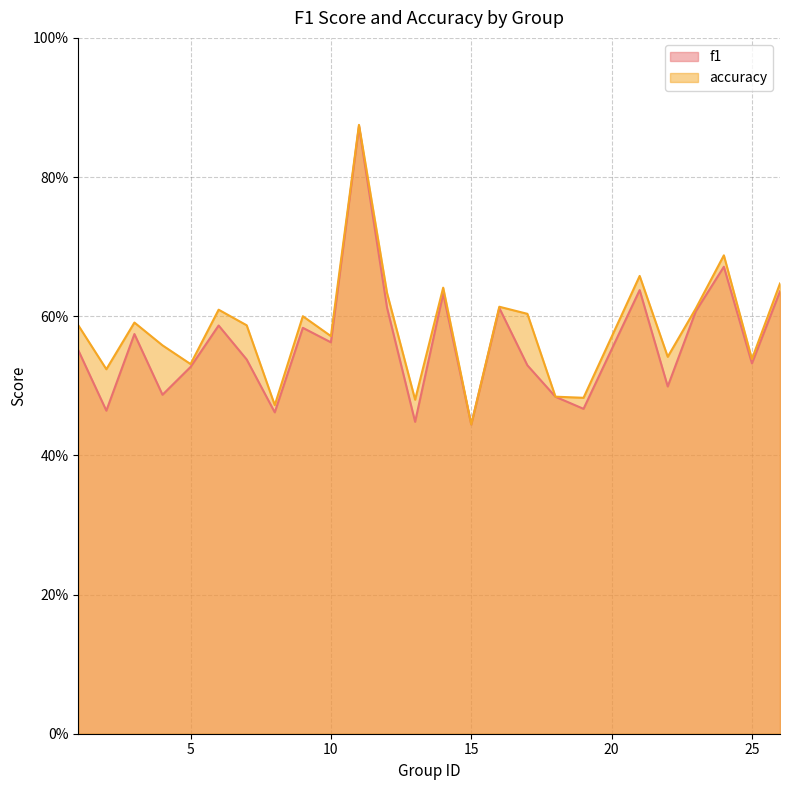

What is the value of the f1 point at the 16th from the left?

0.6